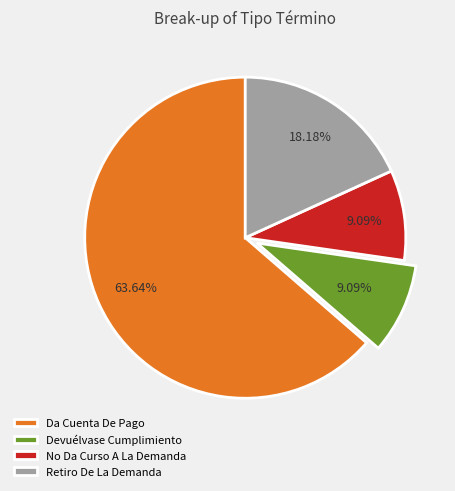

What percentage is the No Da Curso A La Demanda slice, to the nearest percent?

9%